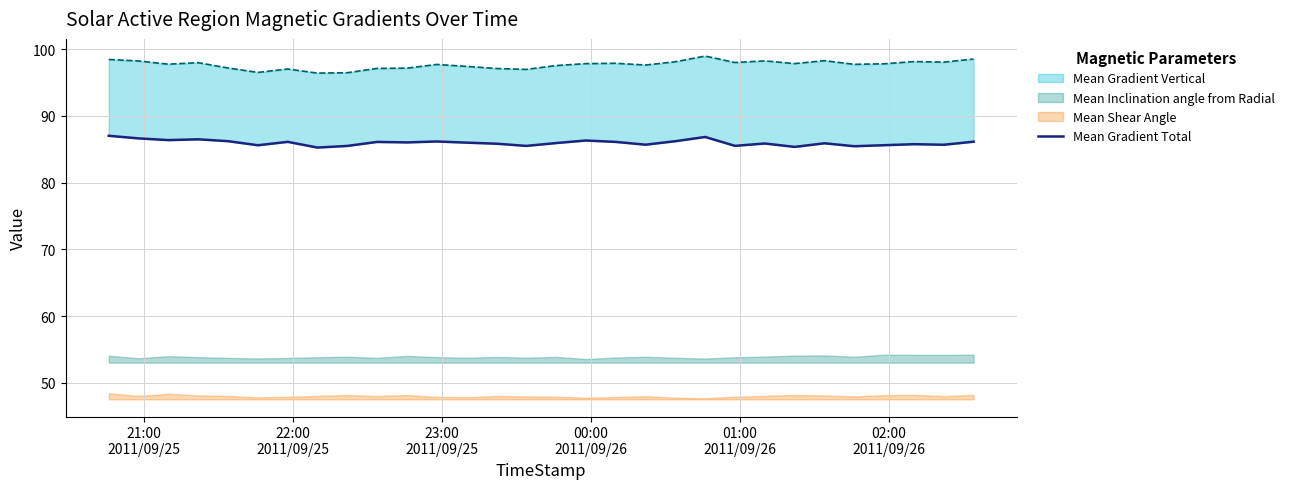

Reading left to right, extract all data points from this chart.

87.0	86.6	86.4	86.5	86.2	85.6	86.1	85.3	85.5	86.1	86.0	86.2	86.0	85.8	85.5	85.9	86.3	86.1	85.7	86.2	86.8	85.5	85.9	85.4	85.9	85.5	85.6	85.8	85.7	86.1